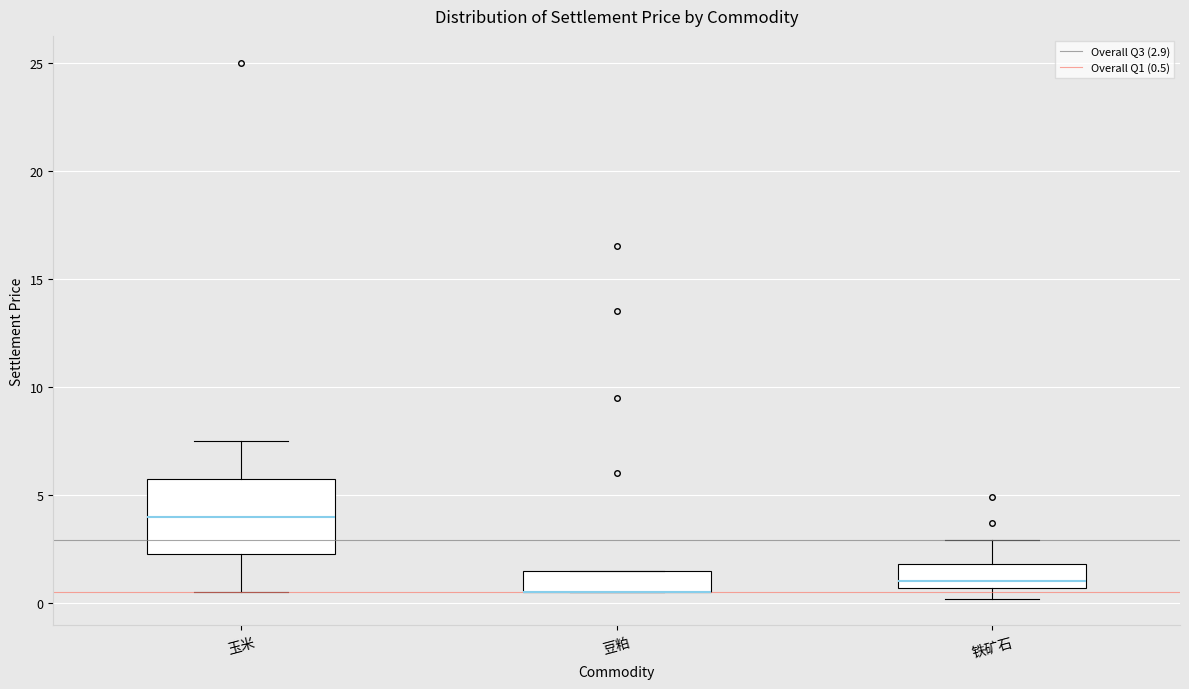

Where is the lower edge of the box for 豆粕 on the y-axis? The values are not printed on the chart, so give them approximately, as read against the axis.

0.5